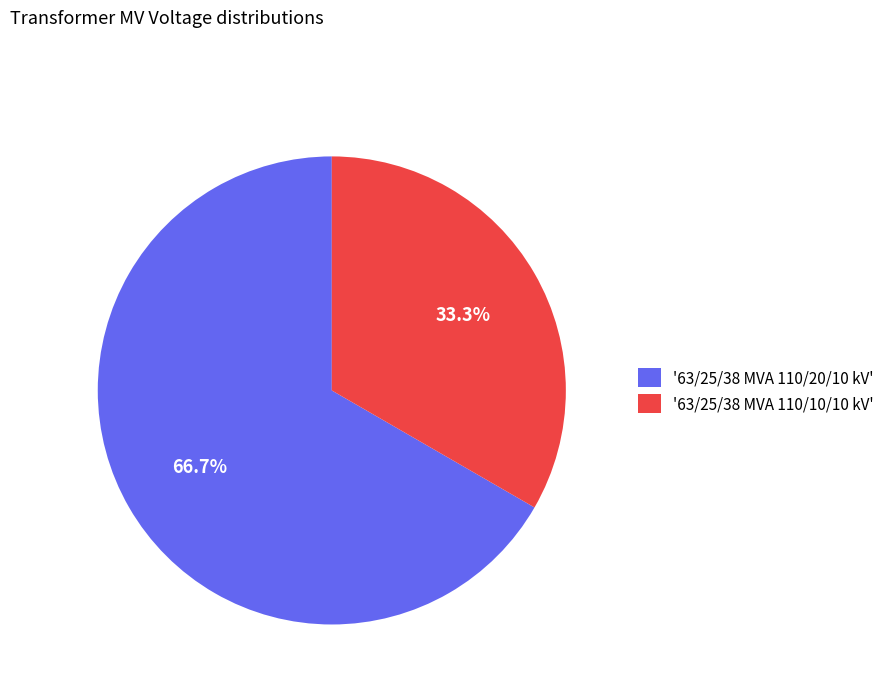

What is the ratio of the value at '63/25/38 MVA 110/10/10 kV' to the value at '63/25/38 MVA 110/20/10 kV'?

0.5